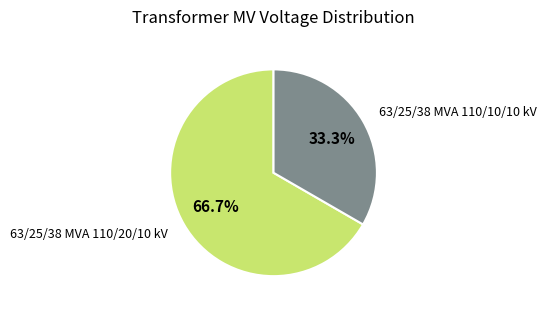

Is 63/25/38 MVA 110/20/10 kV the majority of the pie?

Yes